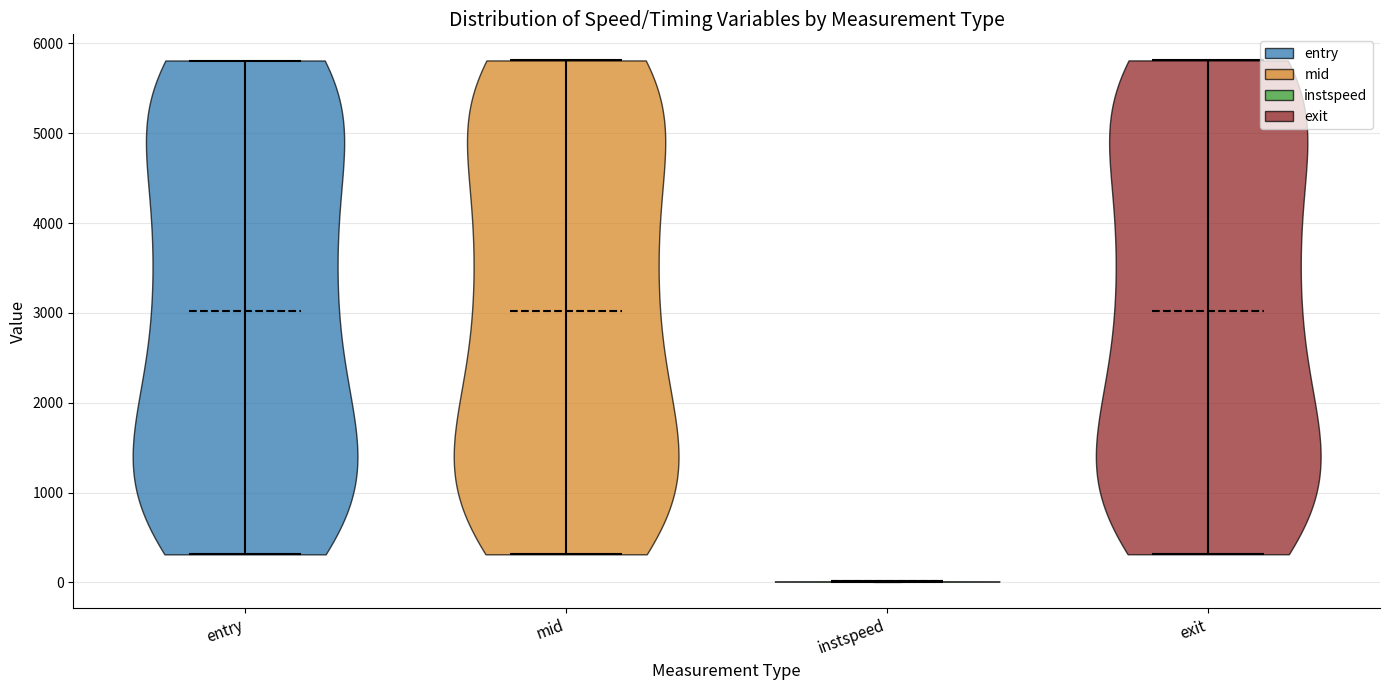

Reading left to right, read every violin against the y-axis: where its median line is, and the lowest and highest points it reaches. The values are not printed on the chart, so give them approximately, as read against the axis.

entry: median line 3000, lowest point 300, highest point 5800
mid: median line 3000, lowest point 300, highest point 5800
instspeed: median line 0, lowest point 0, highest point 0
exit: median line 3000, lowest point 300, highest point 5800